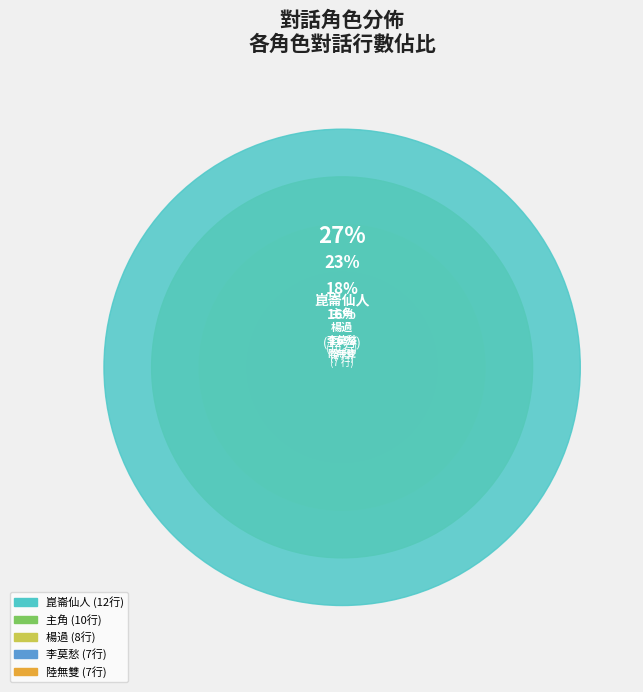

Is it true that 李莫愁 is 16% of the pie?

True